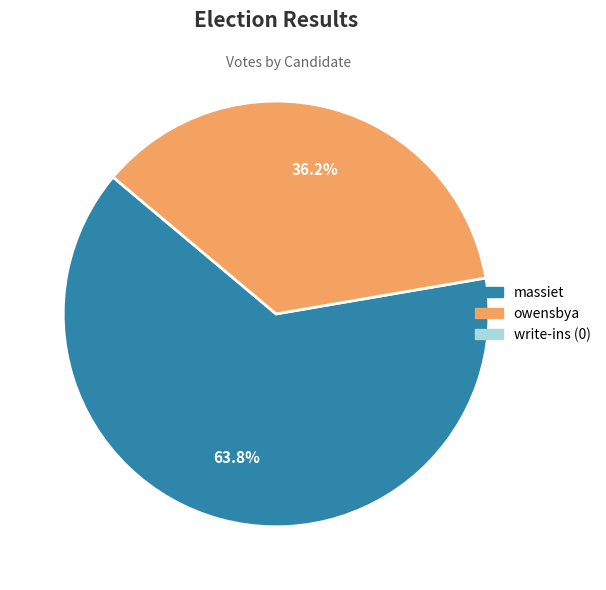

Is there any slice that represents more than half of the pie?

Yes